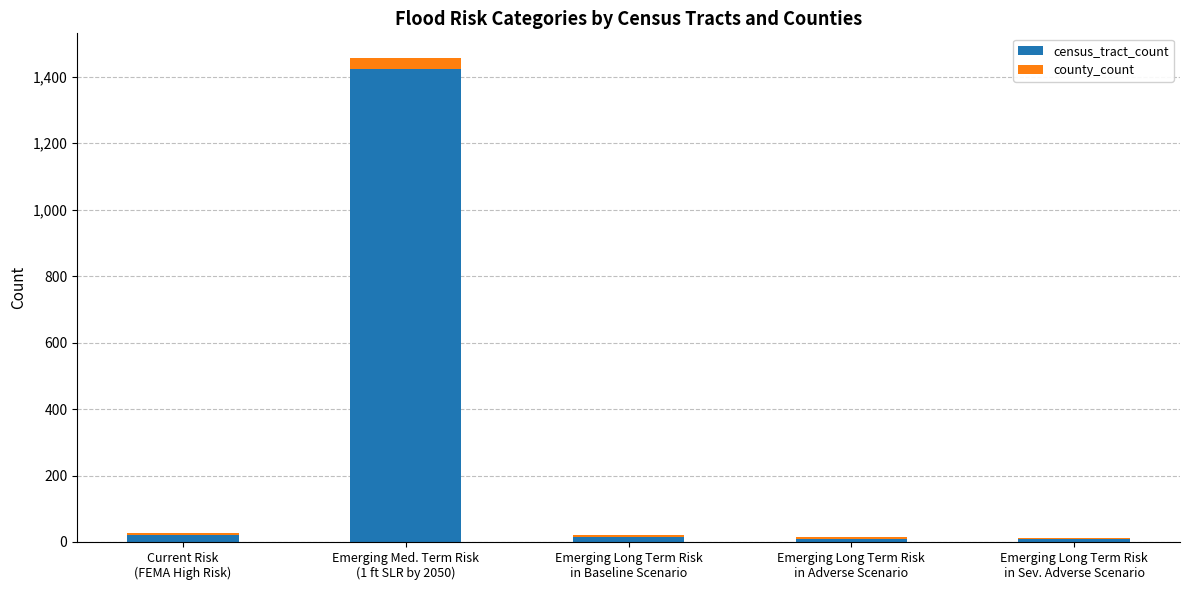

What is the highest value of the census_tract_count series?

1424